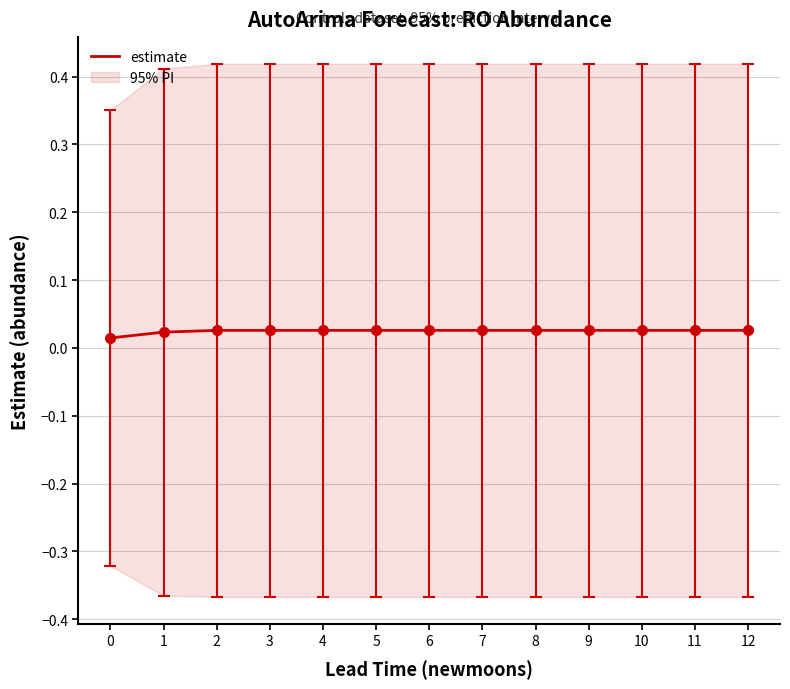

The value at 8 is 0.0. True or false?

True